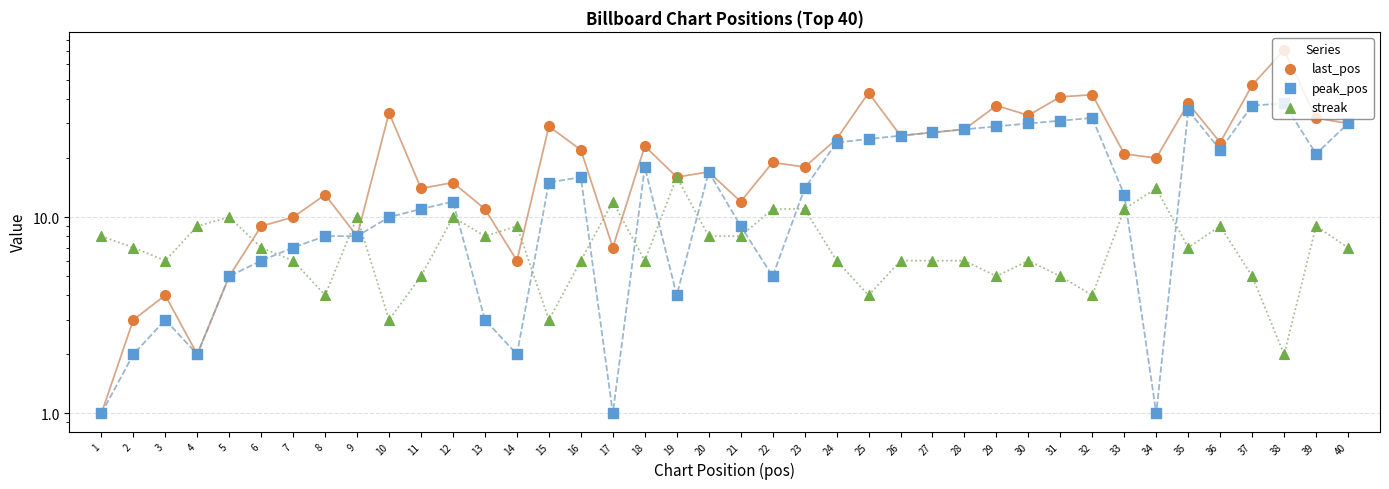

Which series contains the highest Y value?

last_pos